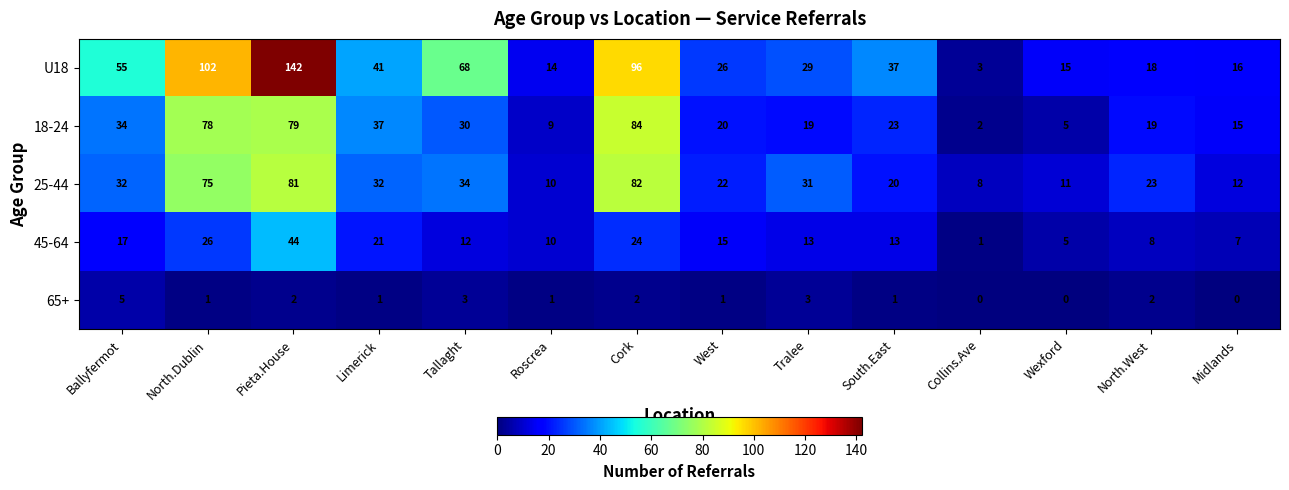

What is the average value of the 25-44 series?

34